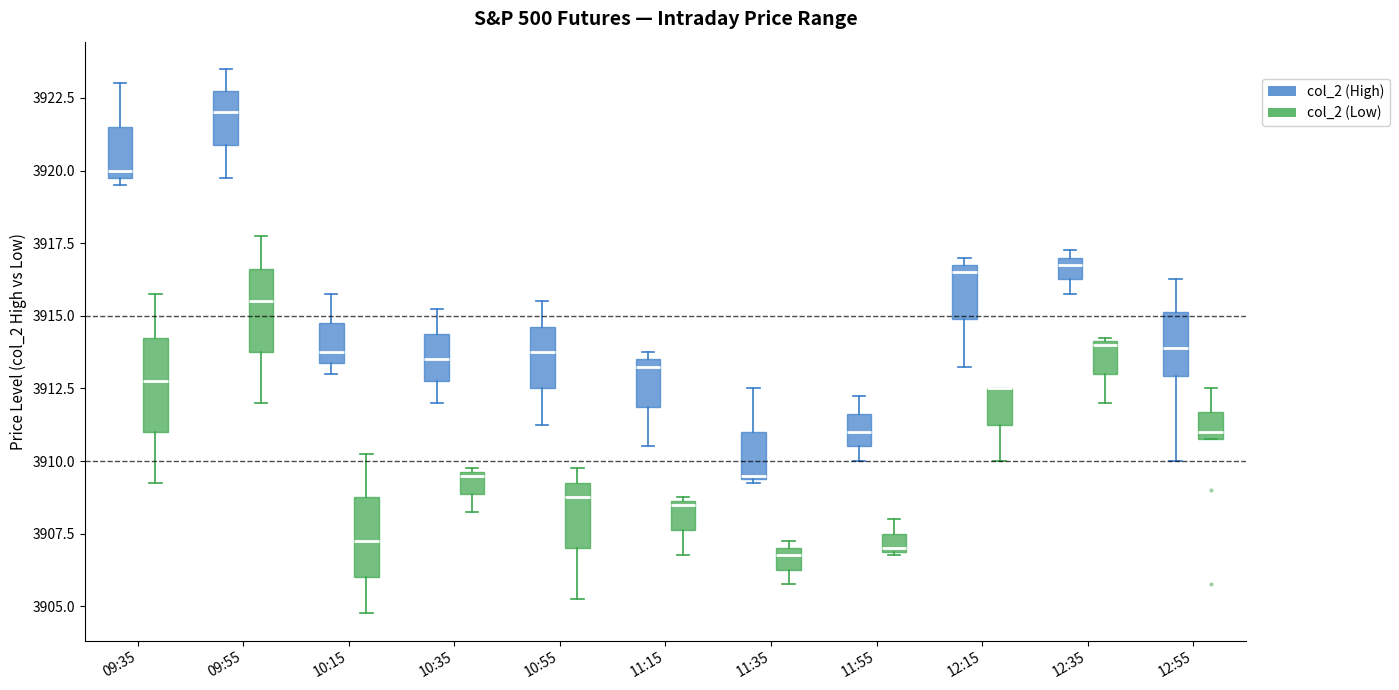

Where does the upper whisker of the box for 10:15 (col_2 (High)) end on the y-axis? The values are not printed on the chart, so give them approximately, as read against the axis.

3916.0